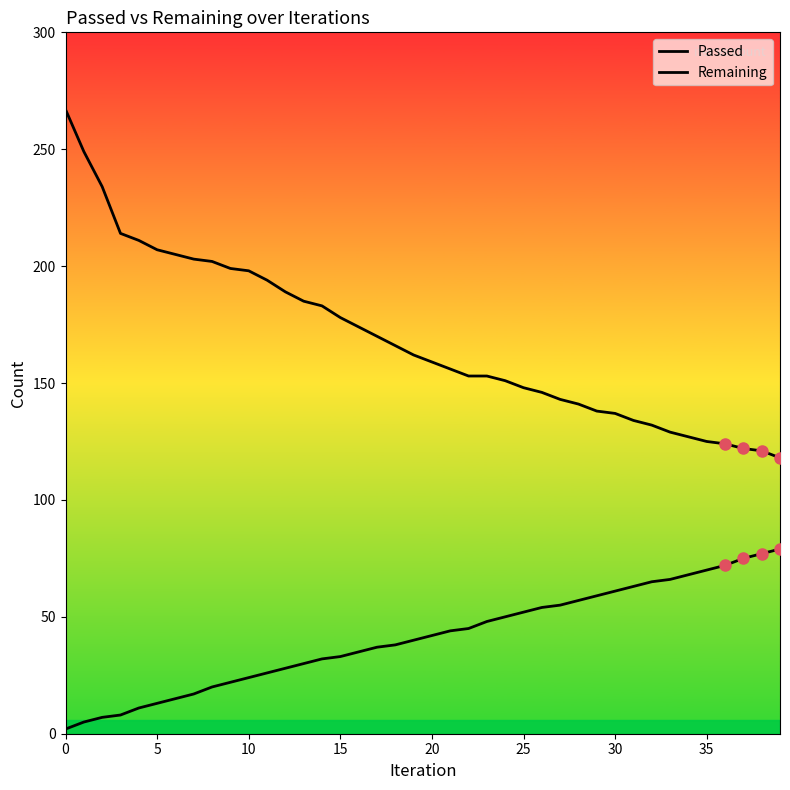

True or false: Passed and Remaining cross at least once.

False